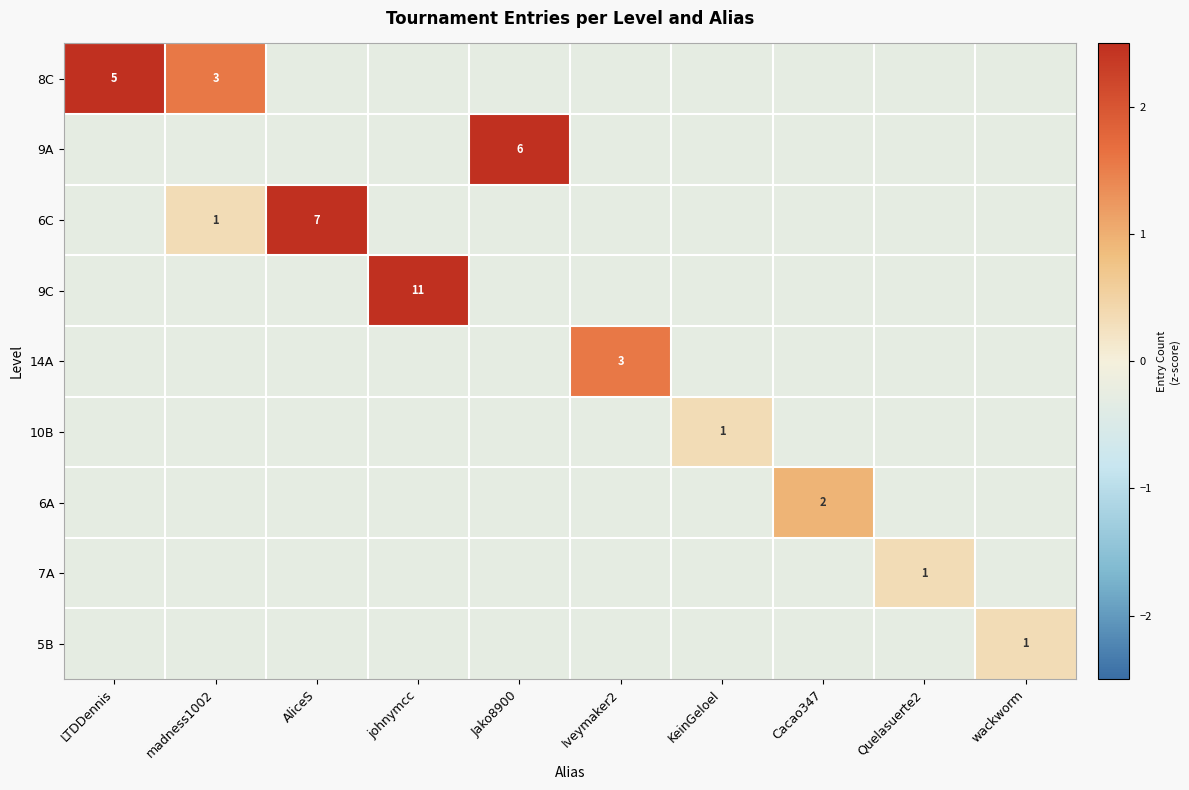

Where is 6C nearest to the value 1?

madness1002